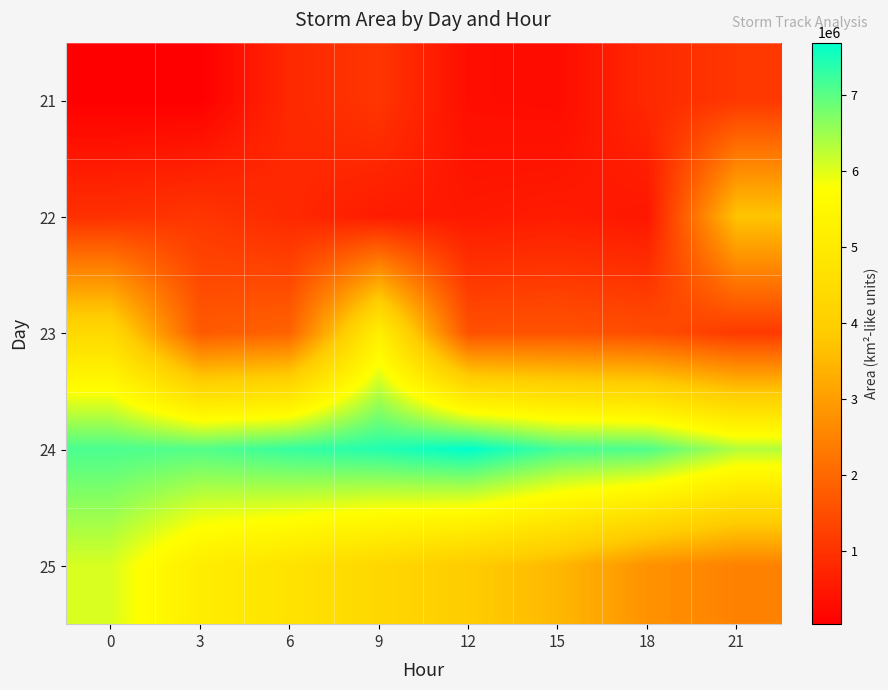

Count the number of categories in the chart.

8